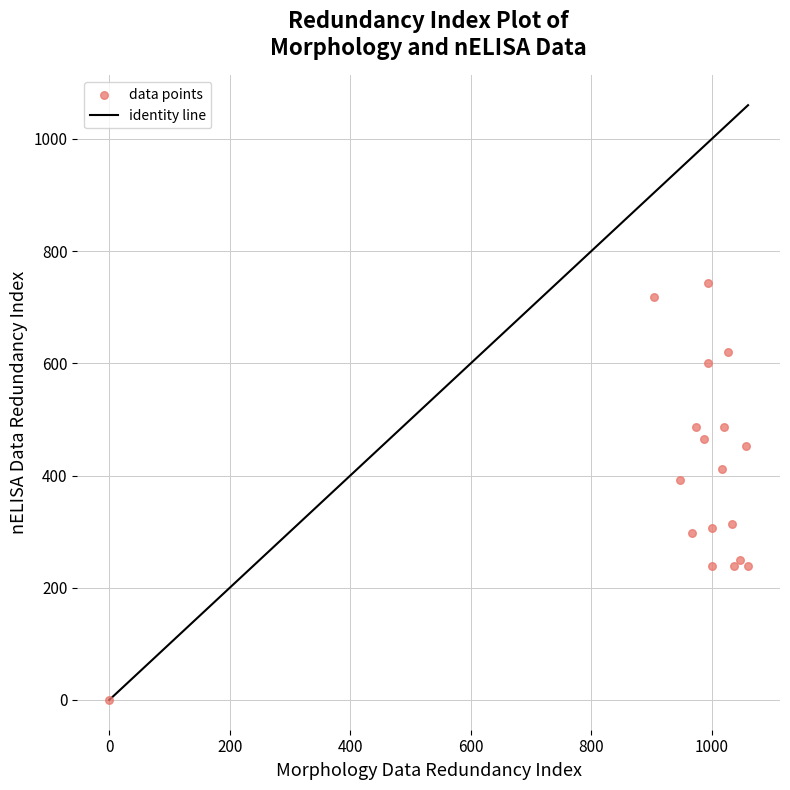

What Y value in the scatter plot is closest to 371?

391.5